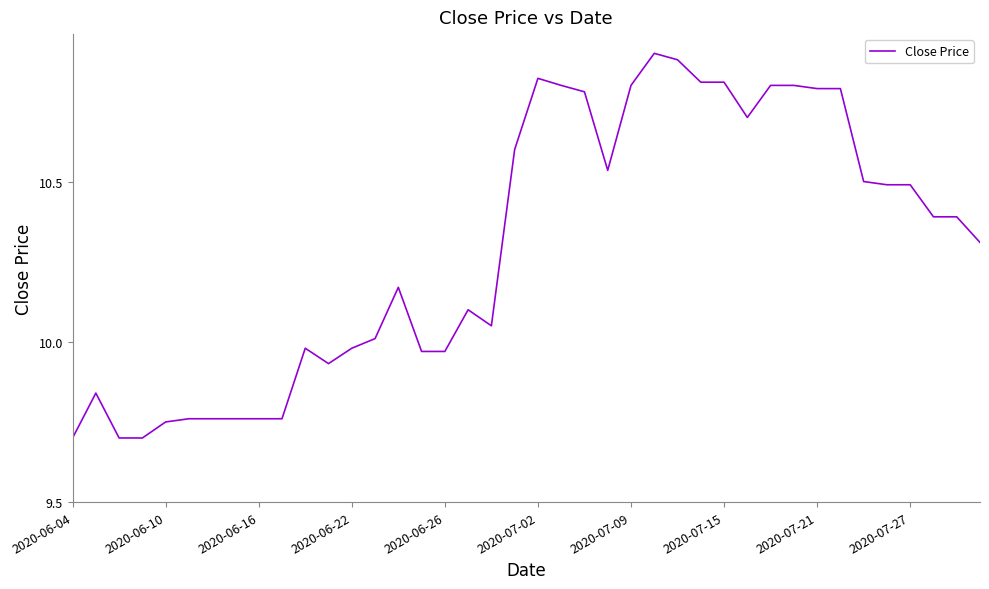

What is the average value?

10.3